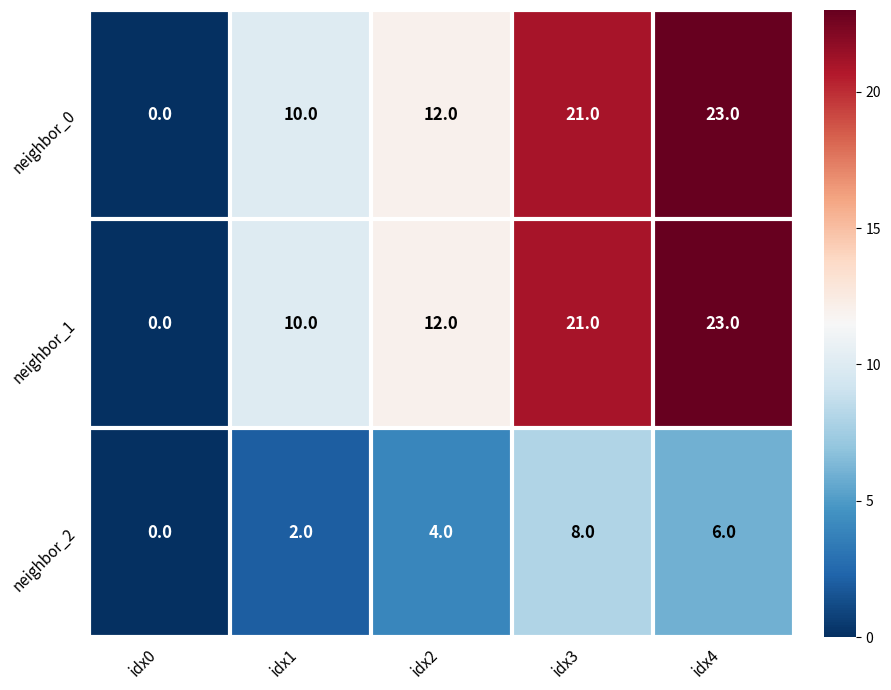

Is it true that neighbor_2 equals 3 at idx1?

False